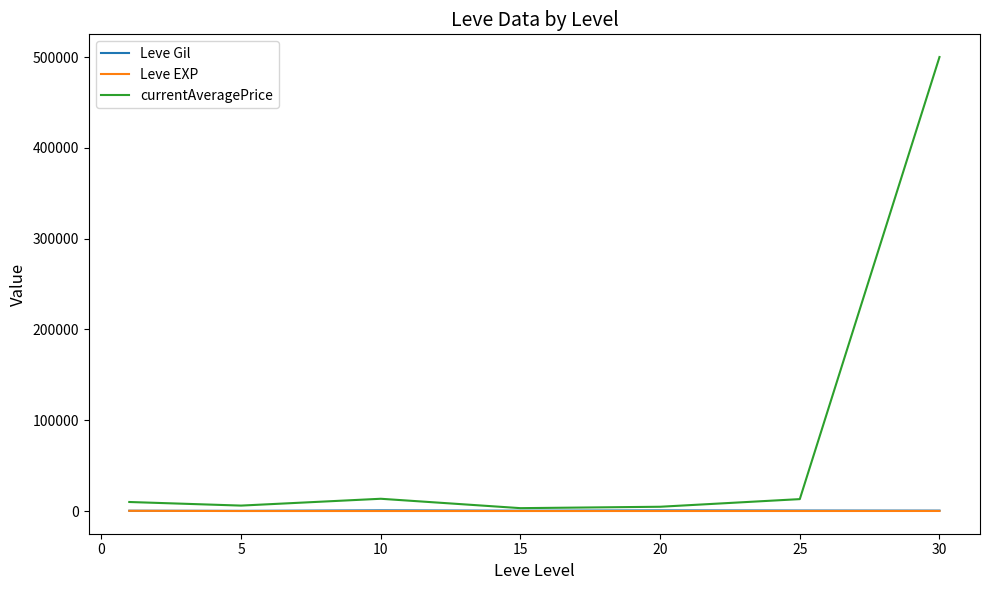

True or false: Leve EXP and Leve Gil intersect in this chart.

False